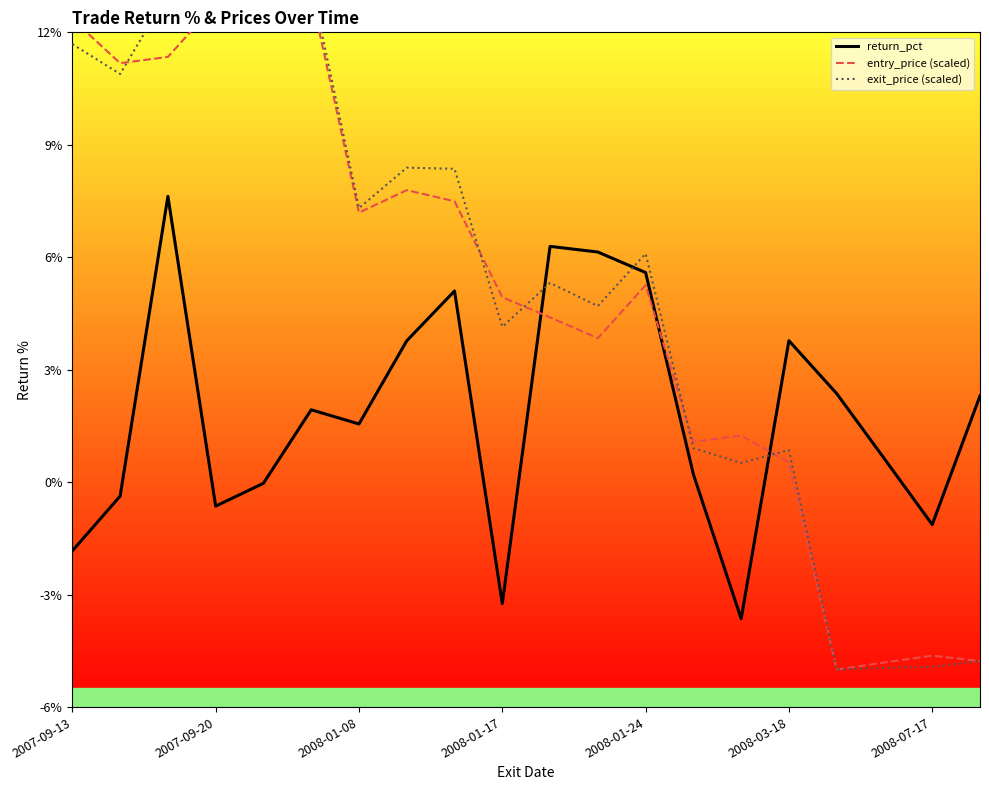

Which label corresponds to the largest value in the chart?

2007-09-24